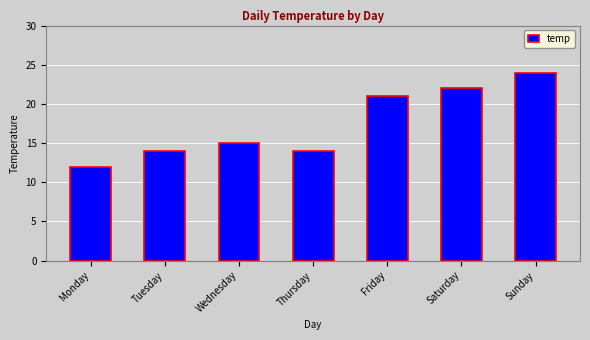

Reading right to left, list all the values displayed in this chart.

24	22	21	14	15	14	12